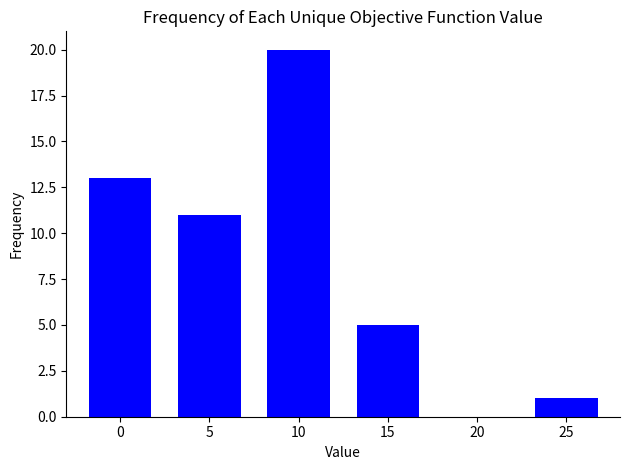

True or false: the data shows 13 at 0.

True